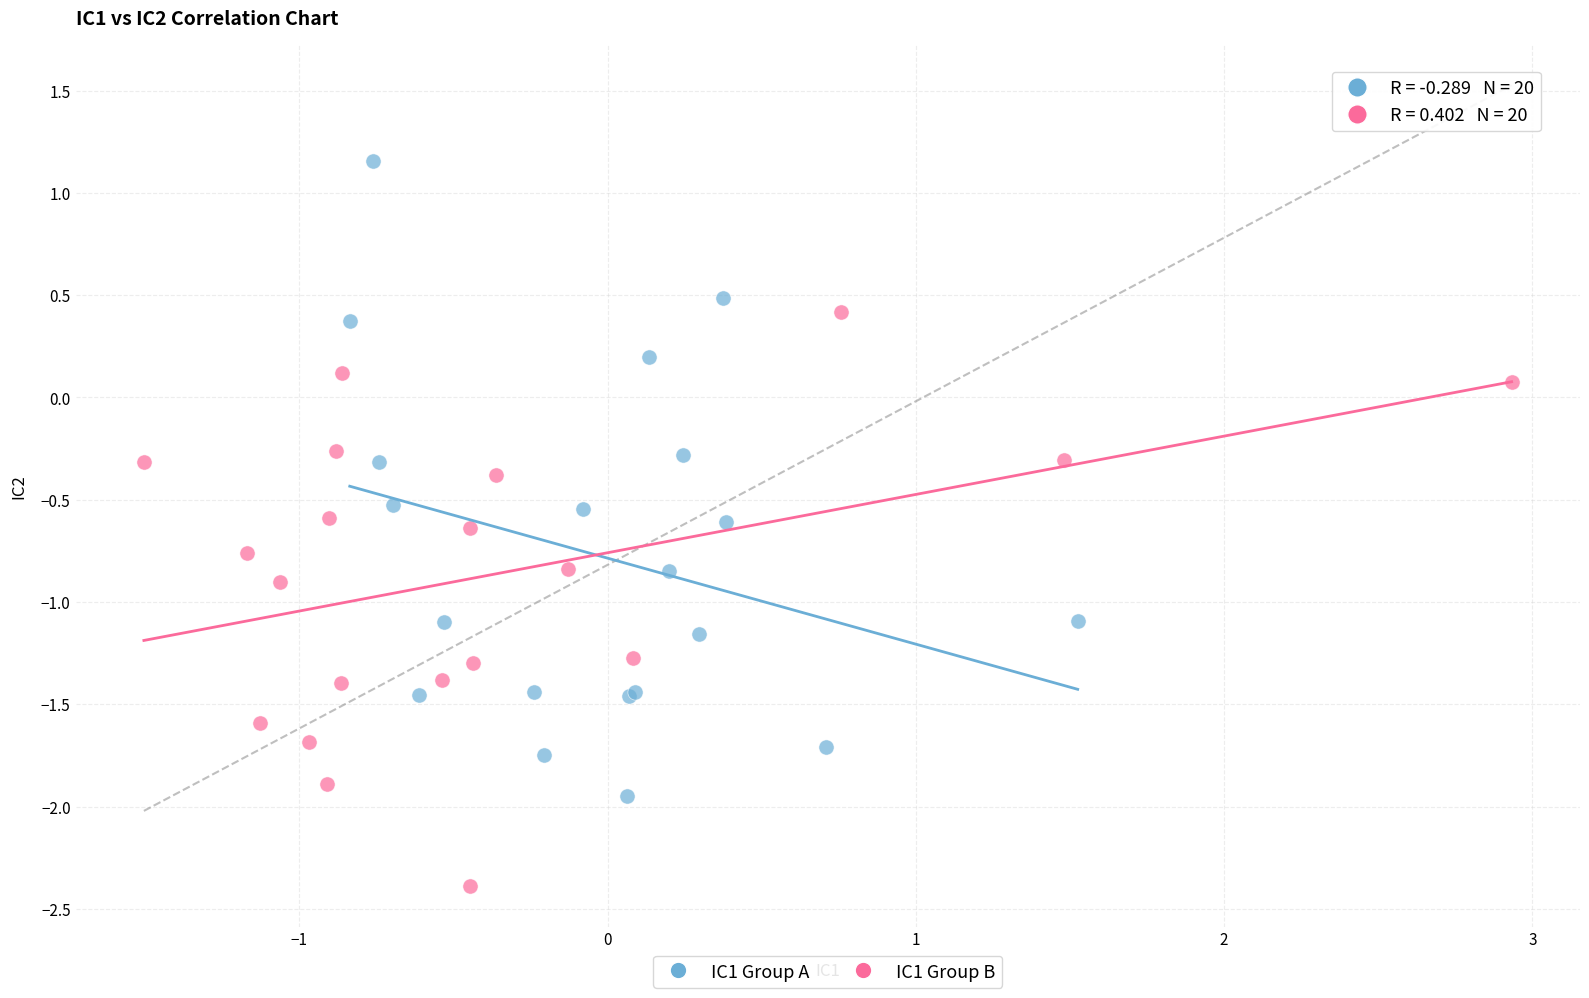

Which series has the widest spread of Y values?

IC1 Group A